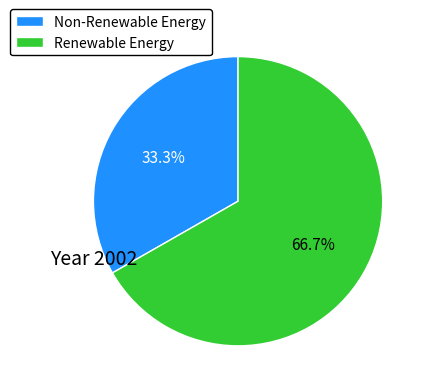

What is the largest slice in the pie chart?

Renewable Energy